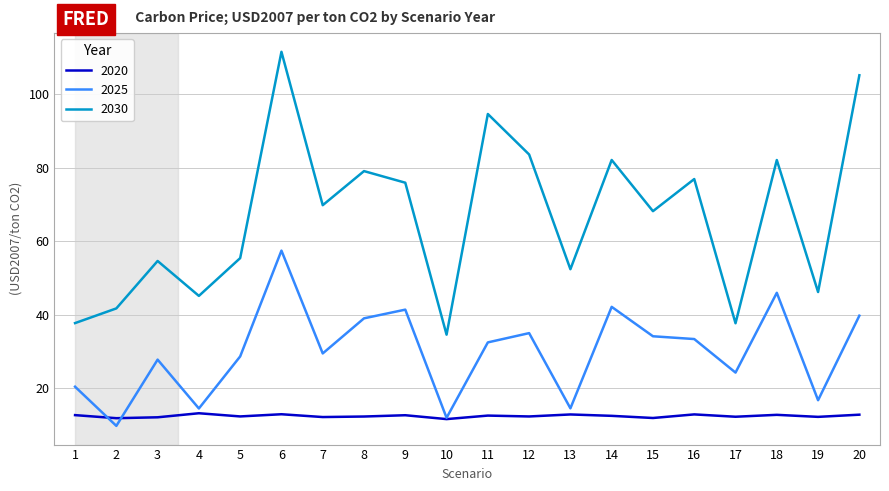

The value of 2025 at 8 is 39.1. True or false?

True